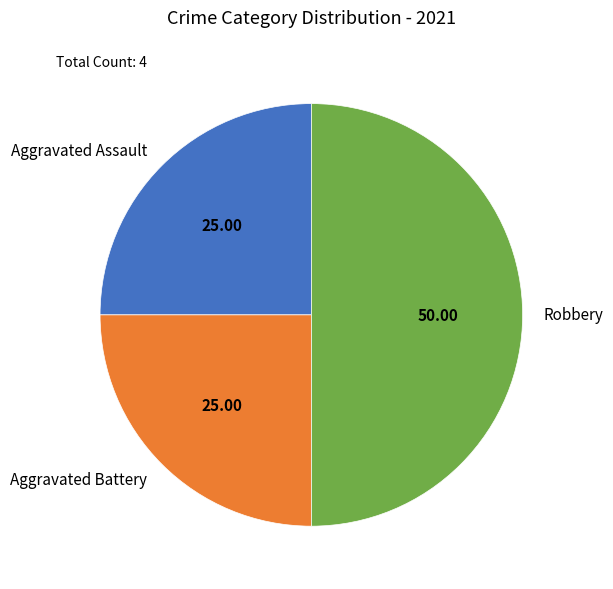

What is the largest slice in the pie chart?

Robbery